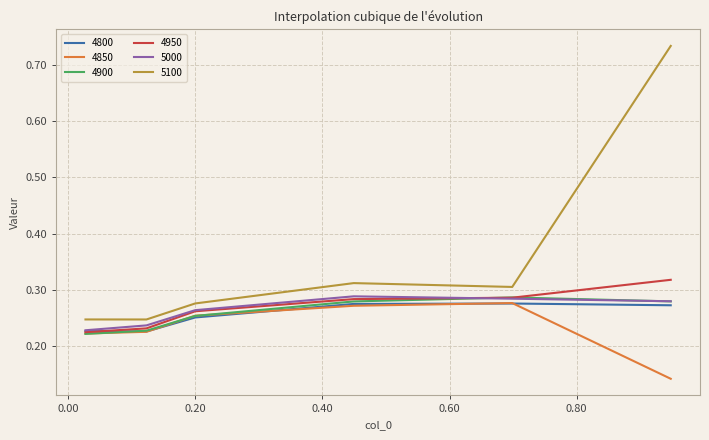

True or false: 5100 and 4850 cross at least once.

False